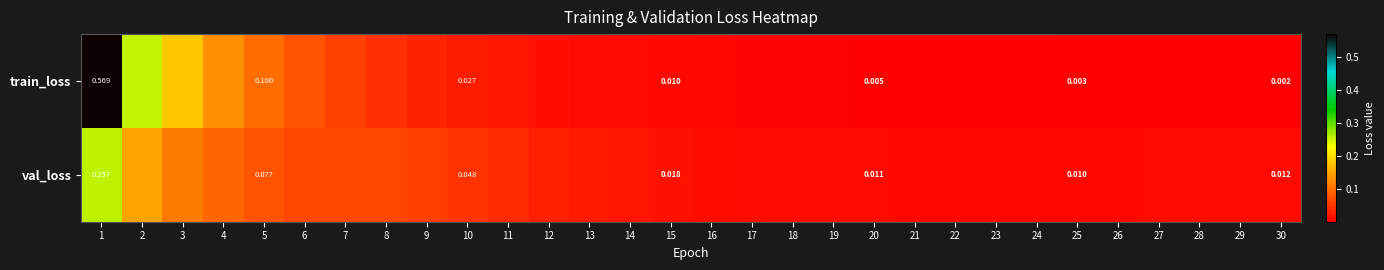

Which series changed the most between 8 and 21?

val_loss